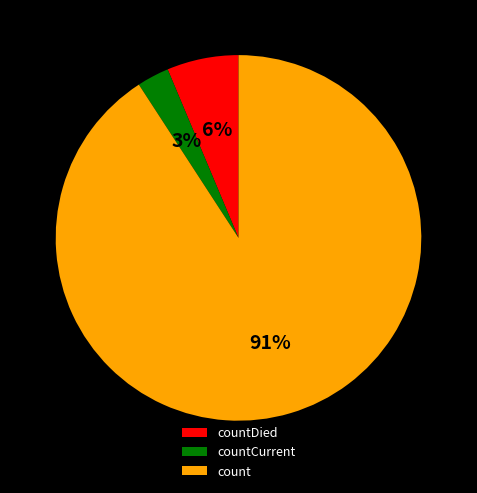

Which category has the smallest portion of the pie?

countCurrent